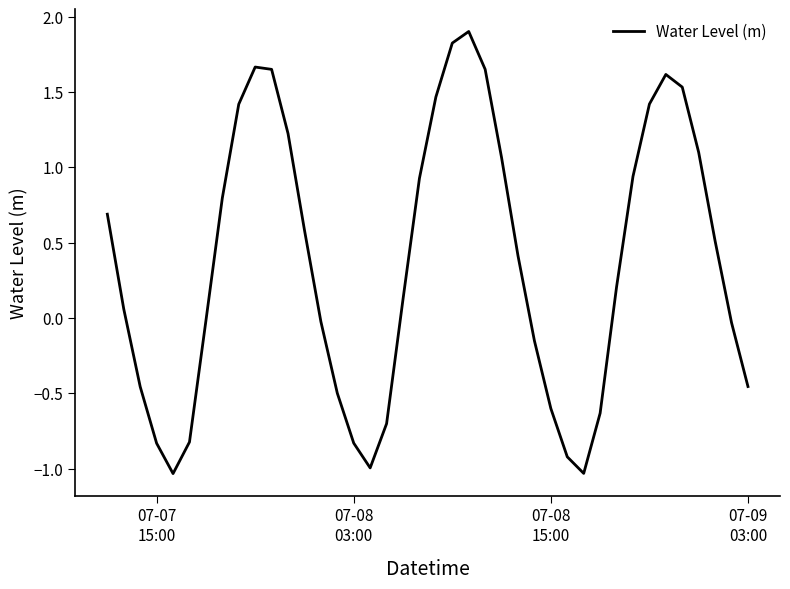

What is the difference between the maximum and minimum values?

2.9